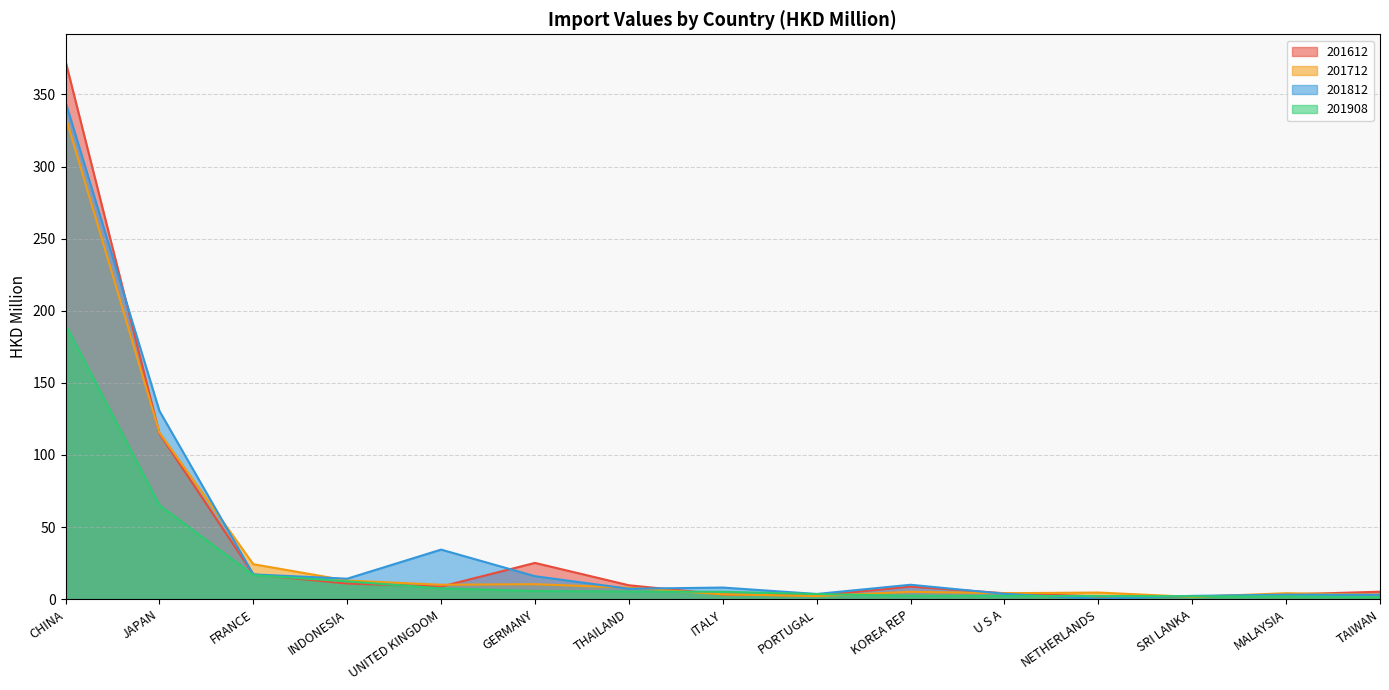

What is the difference between the 201612 values at CHINA and THAILAND?

363.4